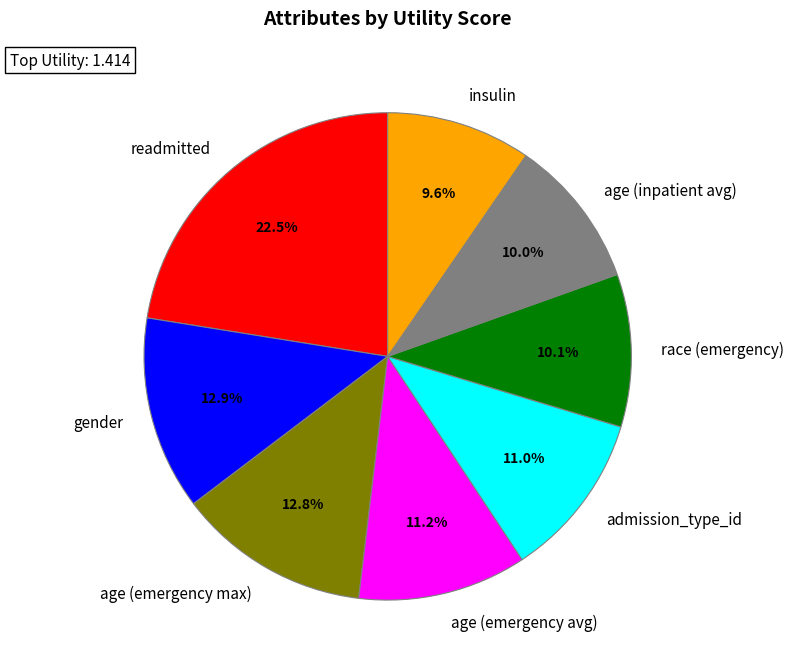

Is there any slice that represents more than half of the pie?

No